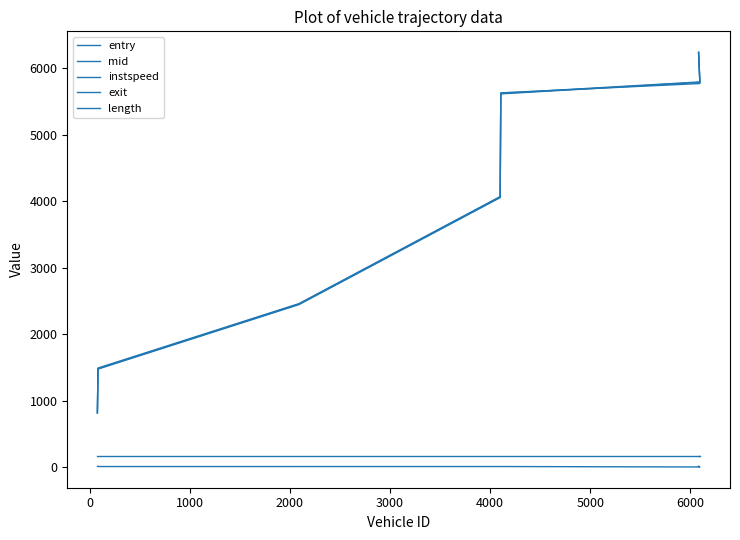

True or false: length and entry cross at least once.

False